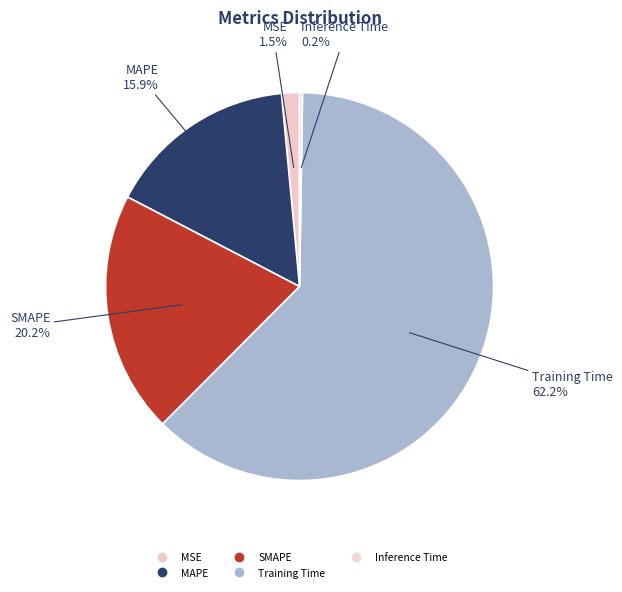

To the nearest percent, what is the difference between the SMAPE and Inference Time slice percentages?

20%